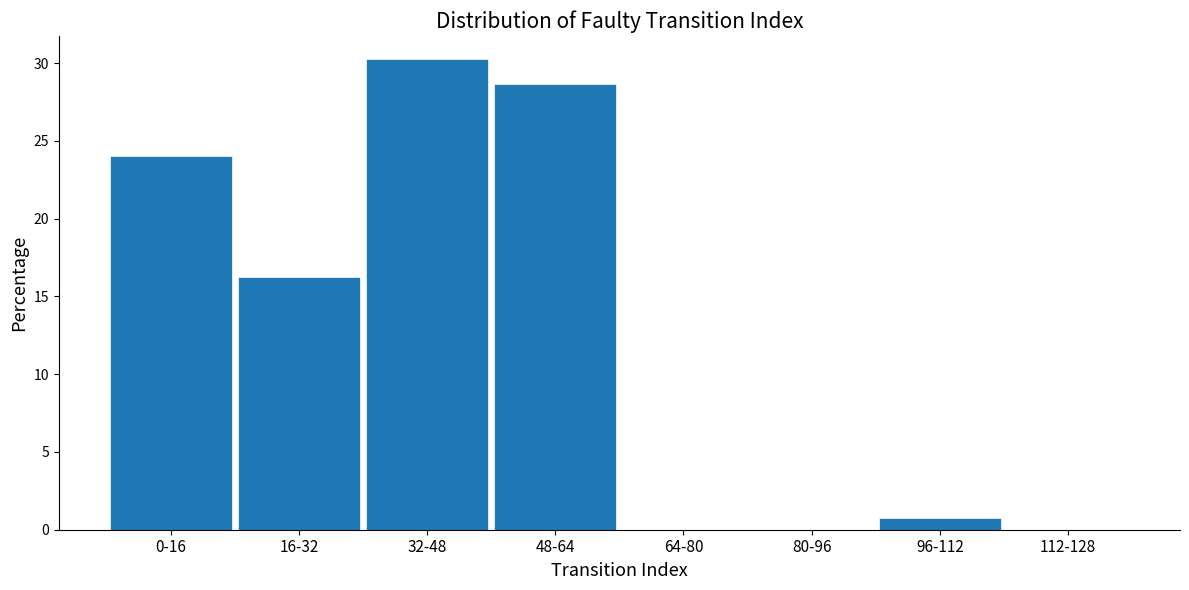

Reading left to right, transcribe all the data shown in this chart.

0-16=24.0	16-32=16.3	32-48=30.2	48-64=28.7	64-80=0.0	80-96=0.0	96-112=0.8	112-128=0.0